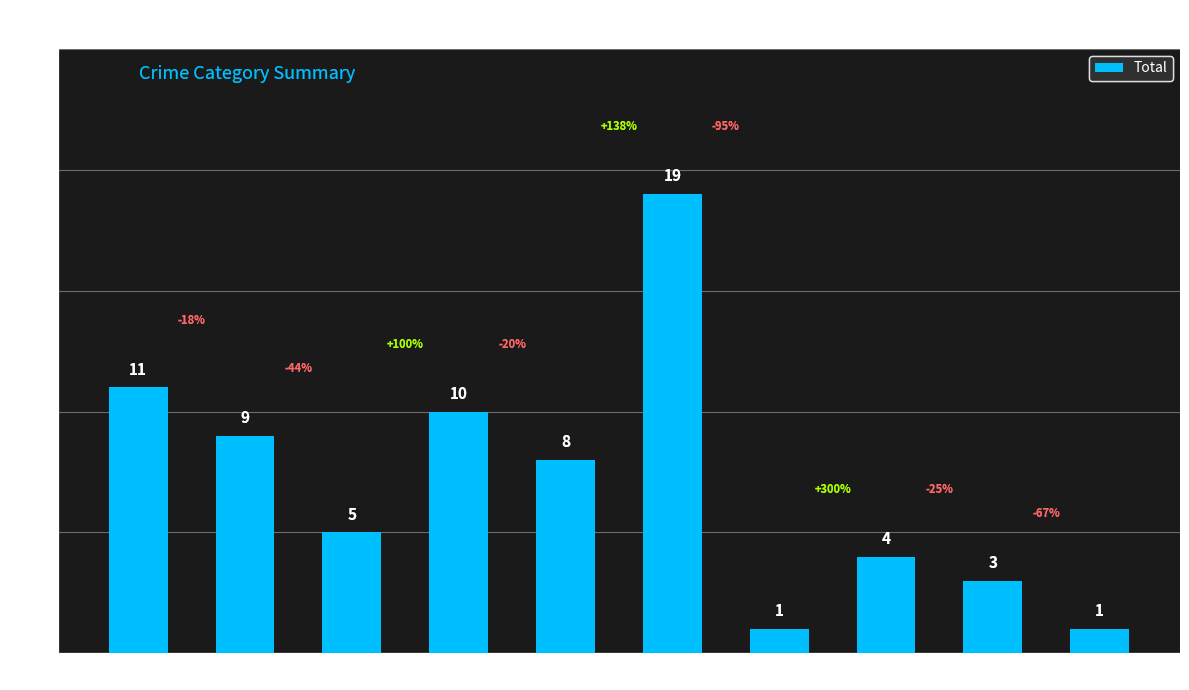

What is the approximate value at 2018?

10